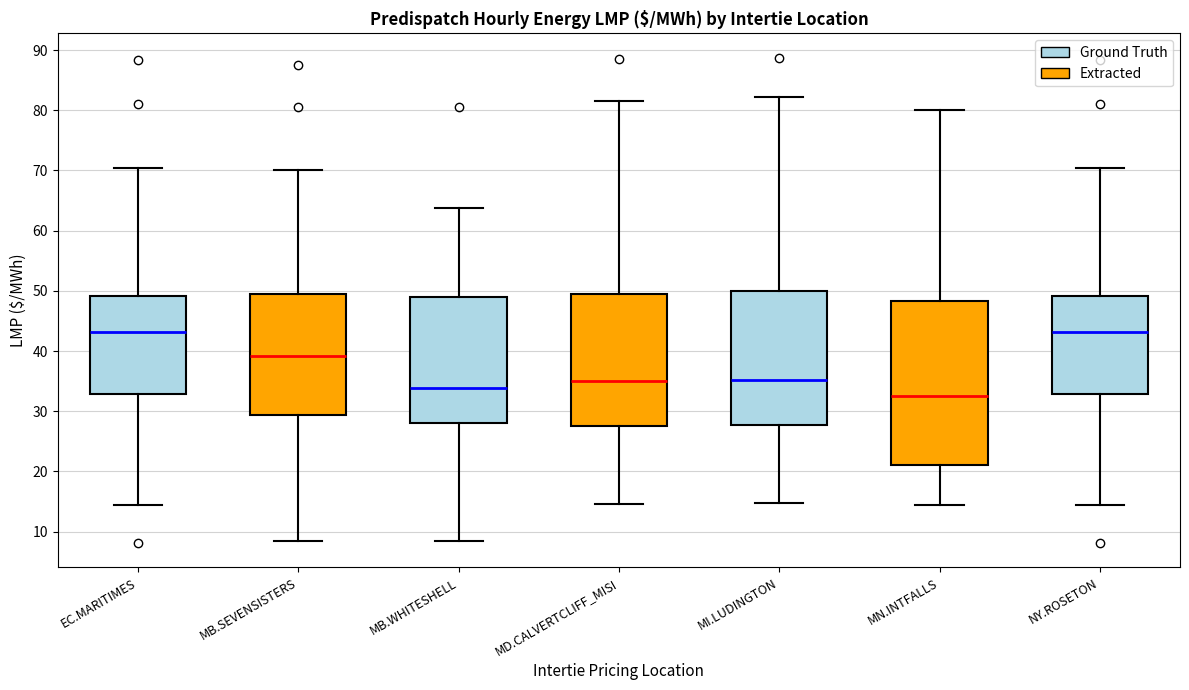

Which box is the tallest, from its lower edge to its upper edge?

MN.INTFALLS